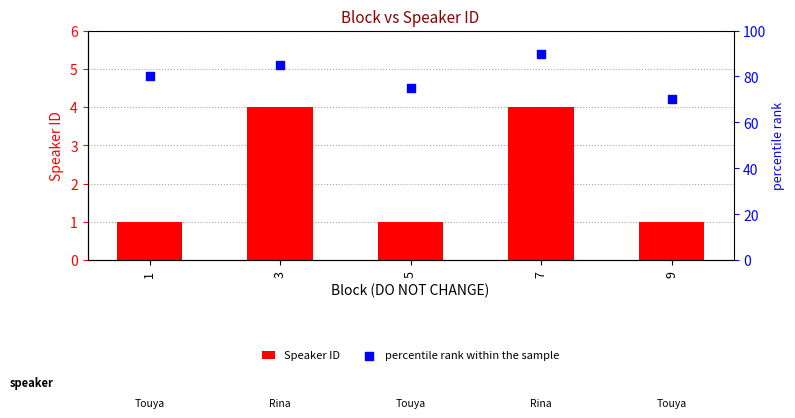

What is the total value across all series at 5?

76